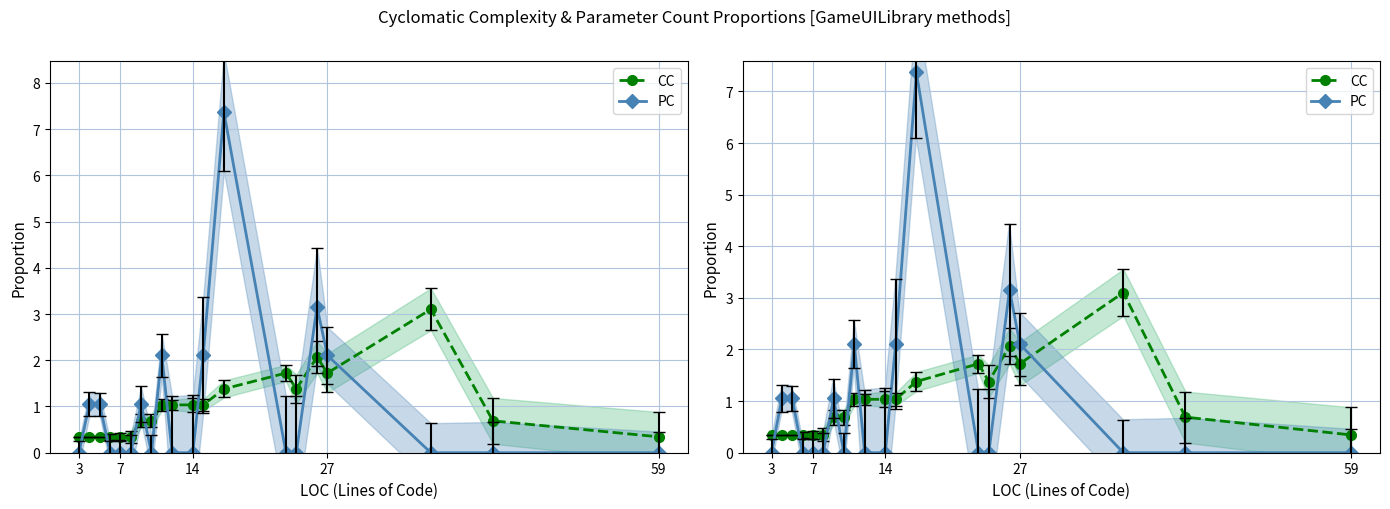

How many intersections are there between PC and CC?

10